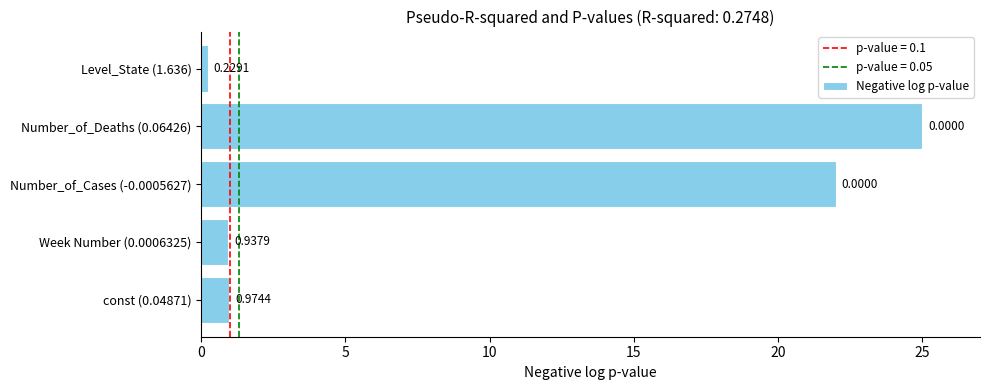

Does the chart contain any negative values?

No